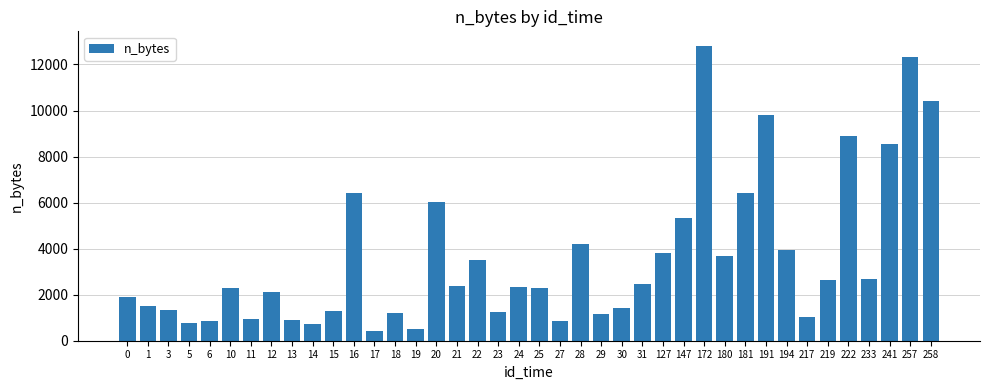

Does the chart contain stacked bars?

No